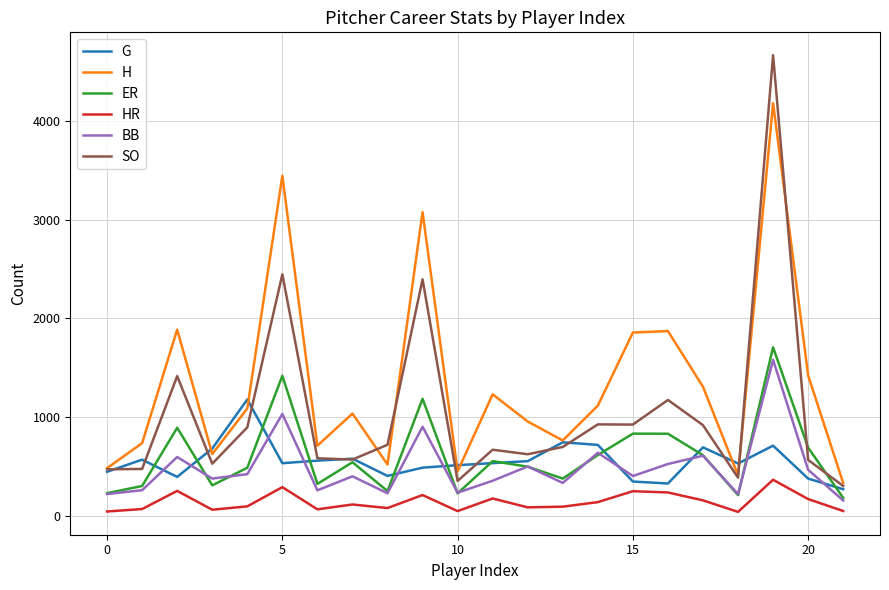

What is the minimum value for H?

330